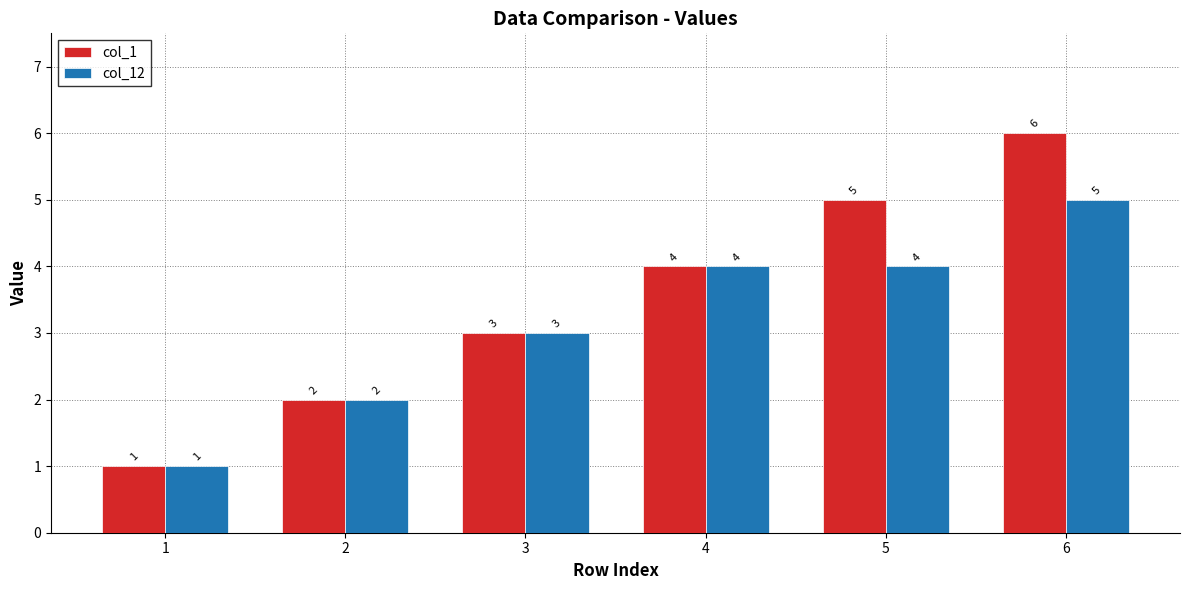

Which series has the widest spread of values?

col_1